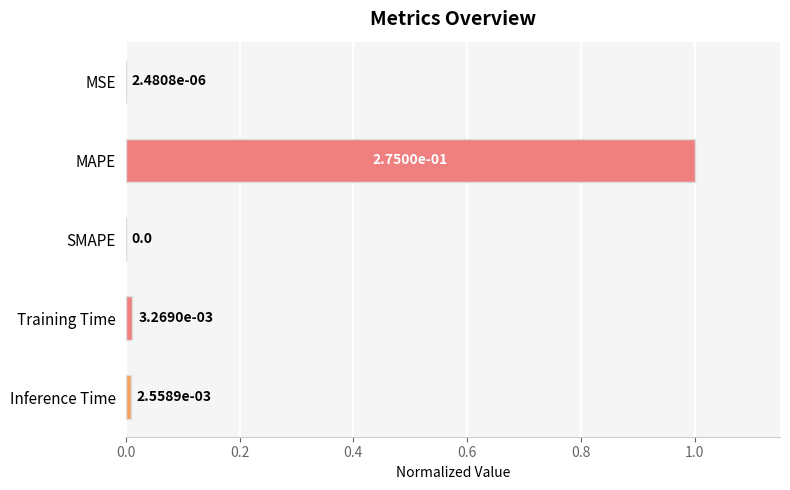

The chart shows a value of 0.7 at MAPE. True or false?

False